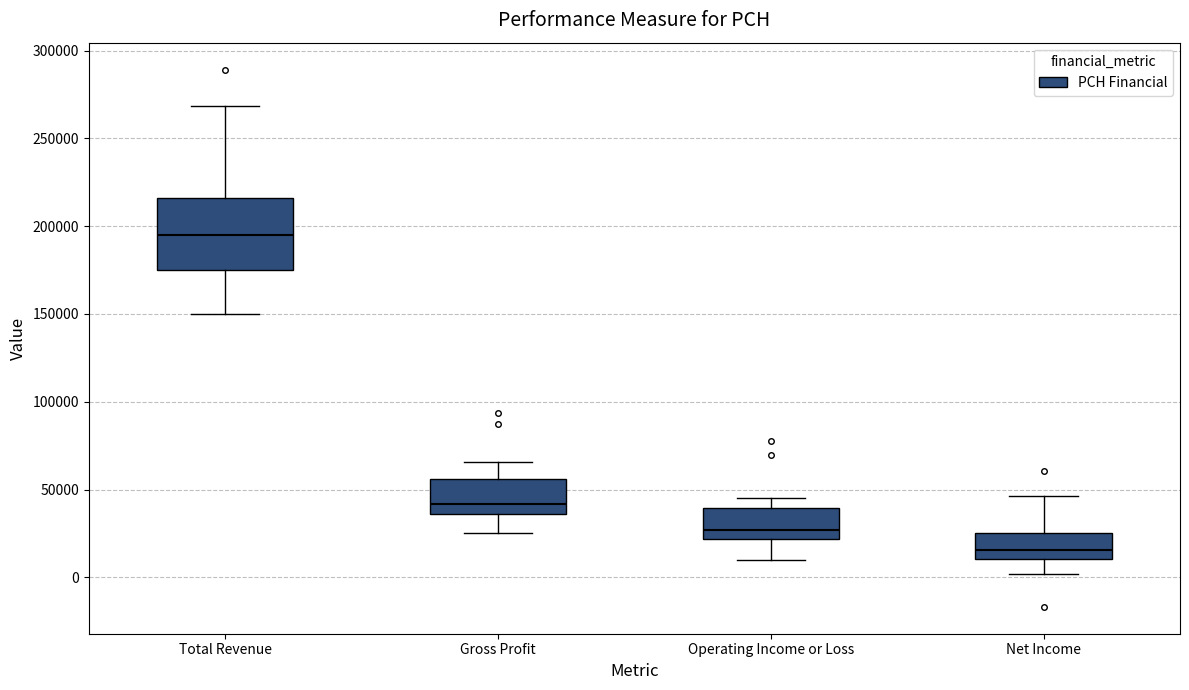

Comparing the boxes themselves (not the whiskers), which one is the tallest?

Total Revenue